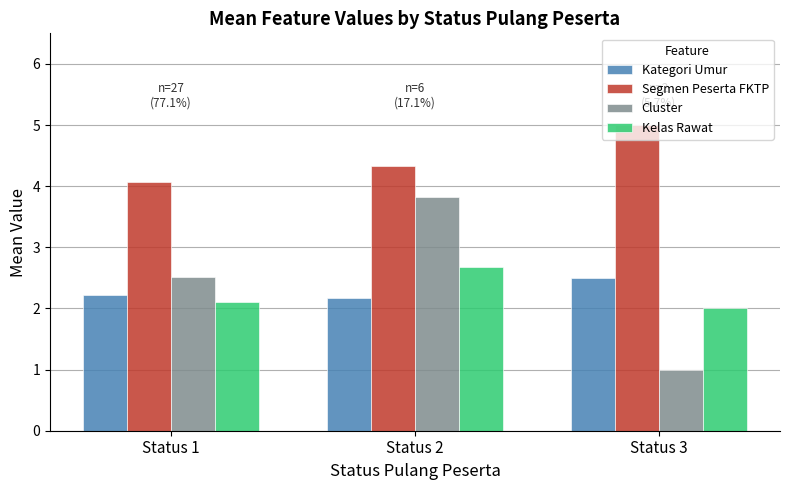

What is the difference between the maximum and minimum values in the Segmen Peserta FKTP series?

0.9